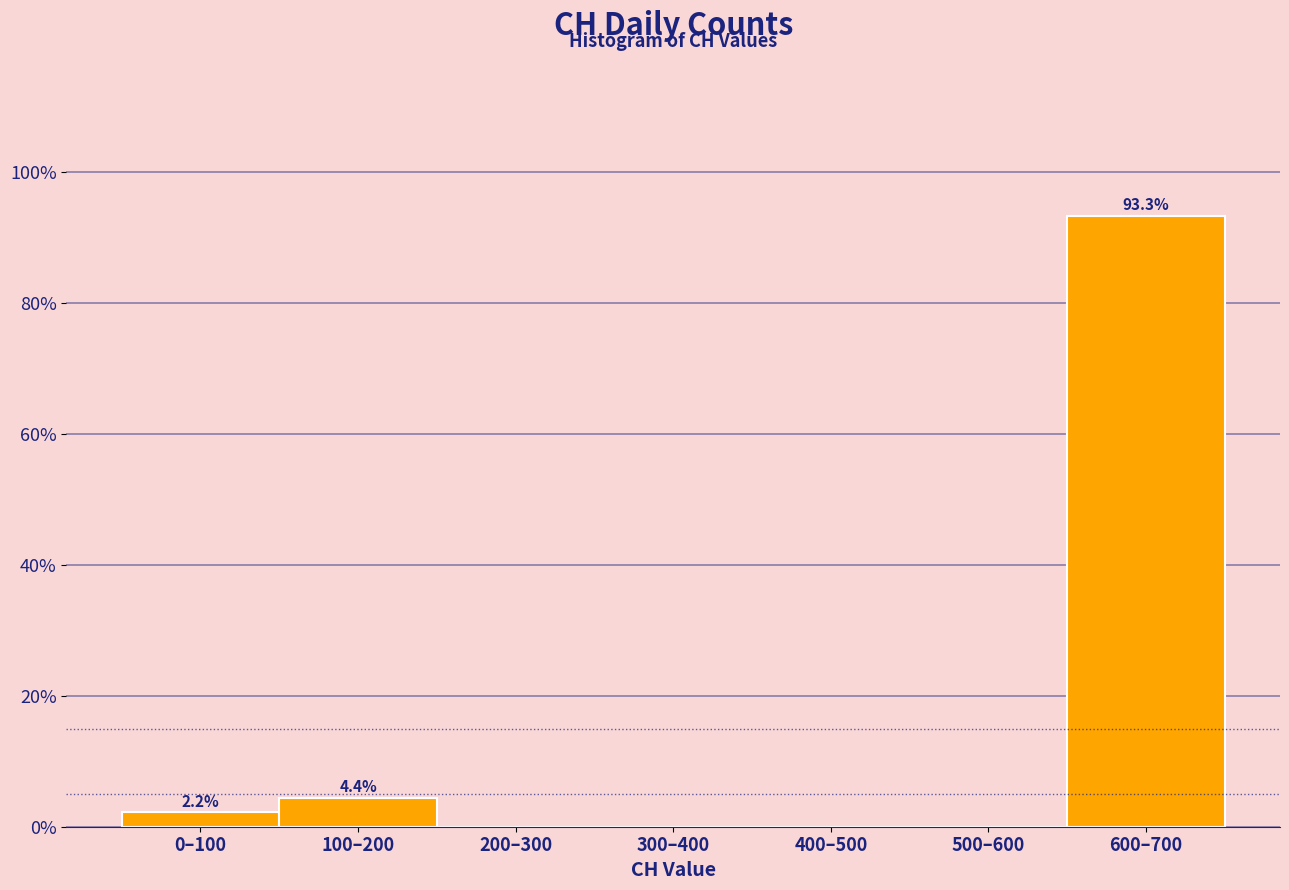

Reading left to right, what are all the values shown in this chart?

0–100=2.2	100–200=4.4	200–300=0.0	300–400=0.0	400–500=0.0	500–600=0.0	600–700=93.3